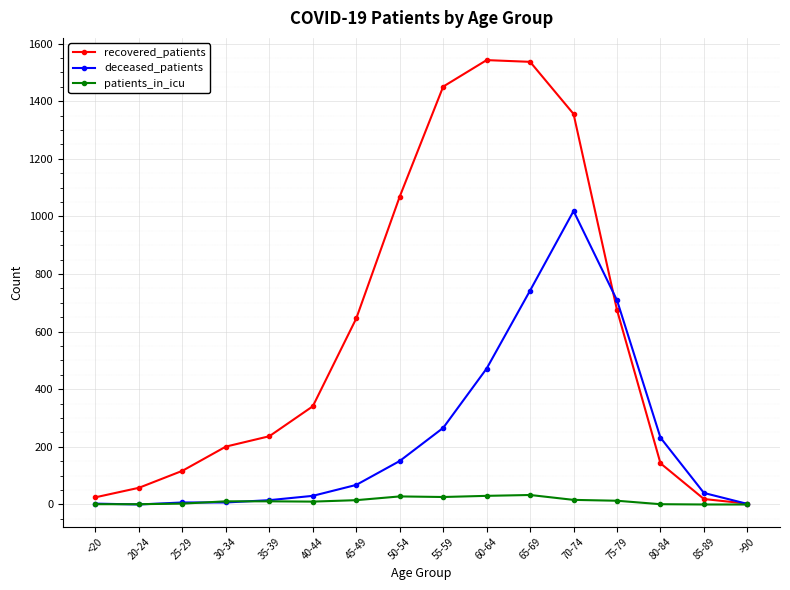

Which series changed the most between 55-59 and 60-64?

deceased_patients